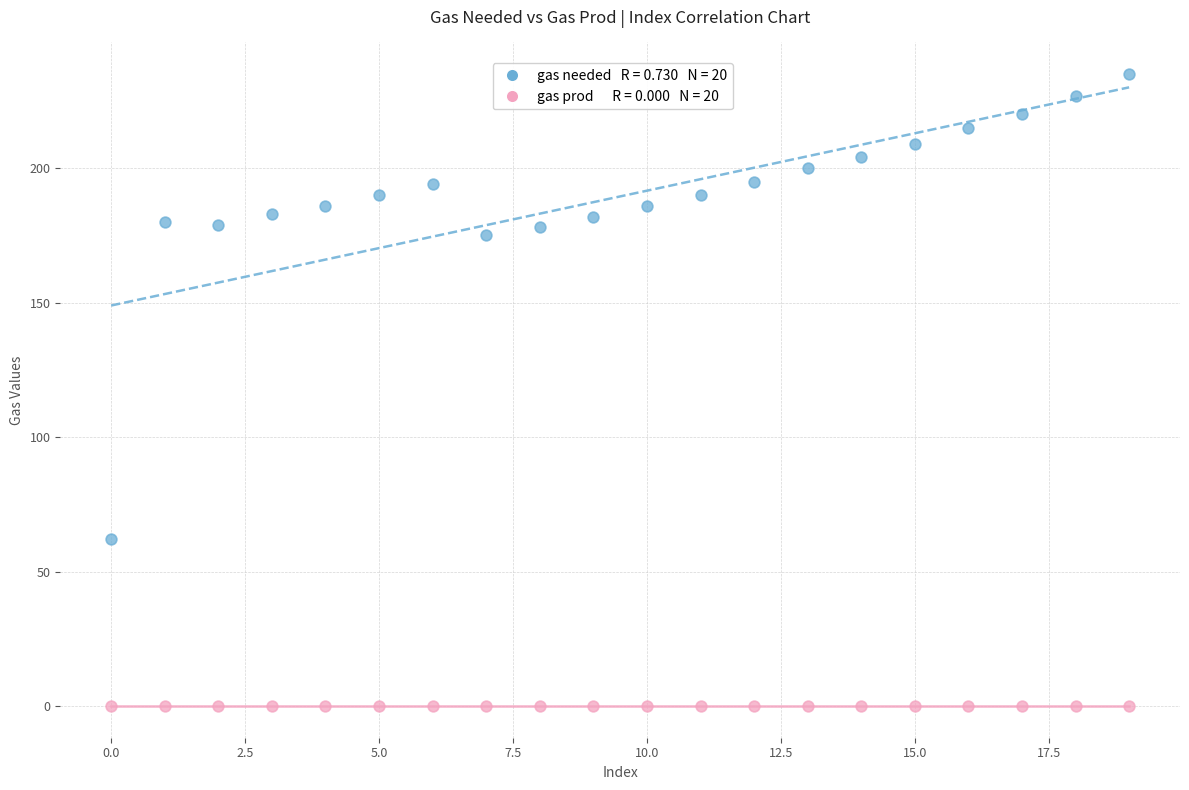

Across all series, what Y value is closest to 117?

62